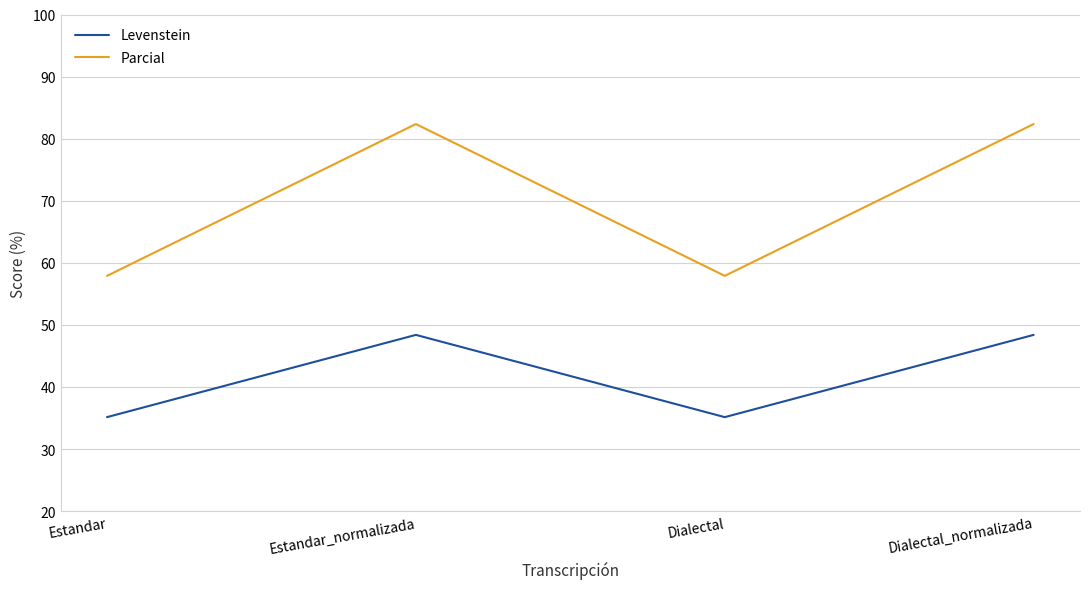

Reading left to right, what are all the values shown in this chart?

Levenstein: 35.1	48.4	35.1	48.4
Parcial: 57.9	82.4	57.9	82.4